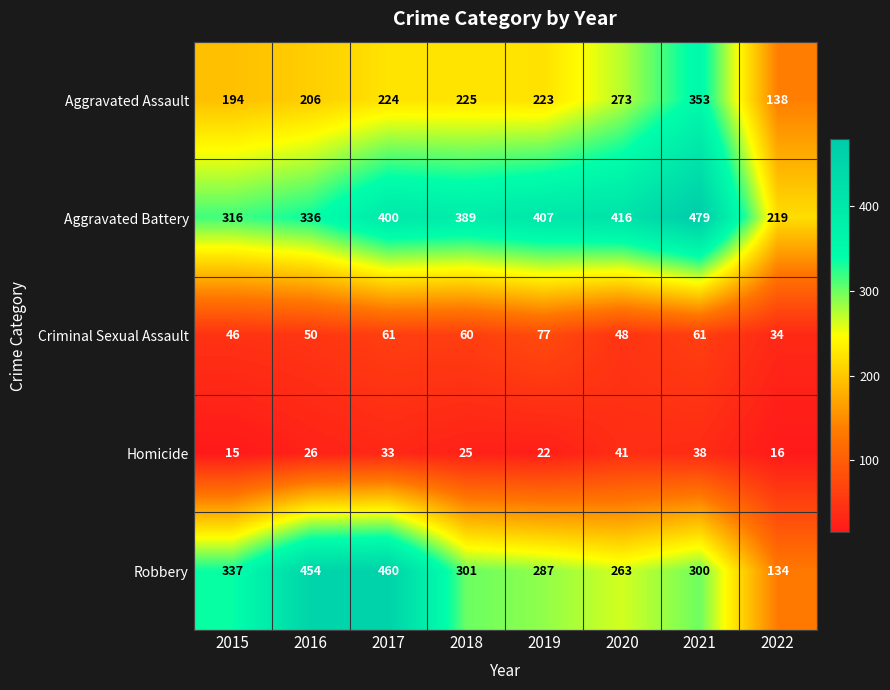

What is the difference between the maximum and minimum values in the Criminal Sexual Assault series?

43